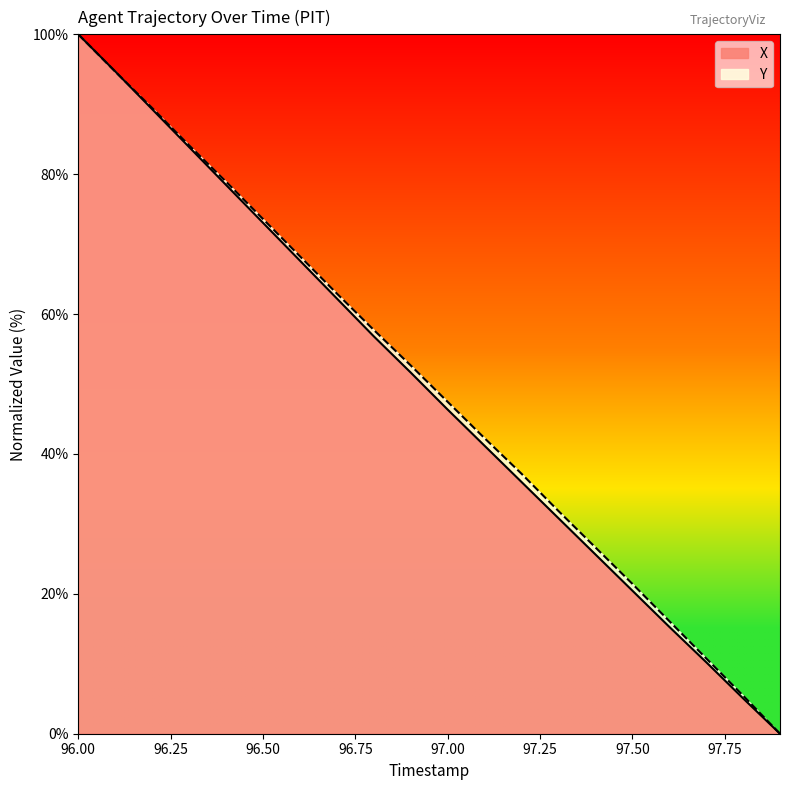

Is it true that Y equals 23.7 at 96.50?

False